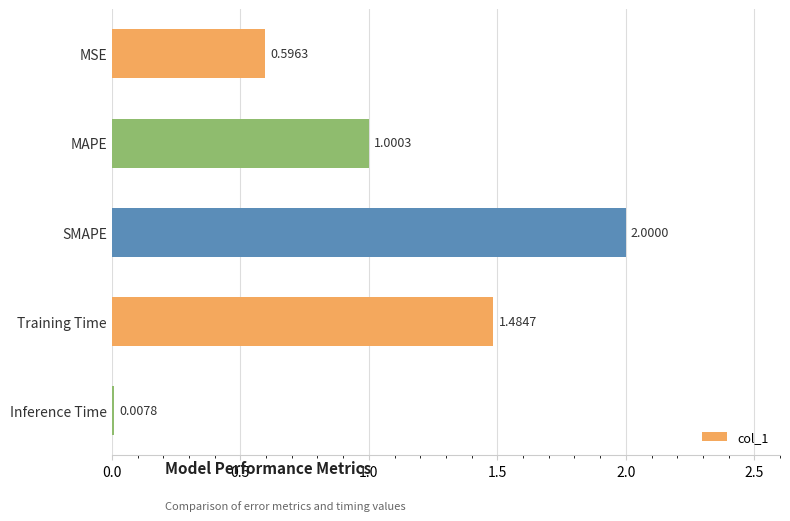

Which category has the lowest value across all series?

Inference Time